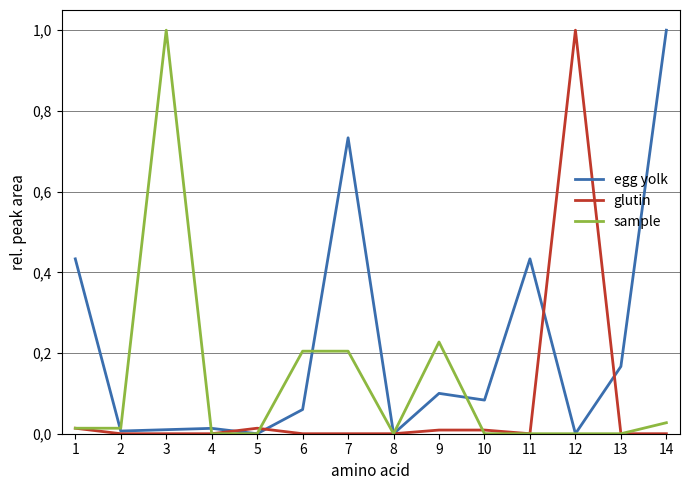

What is the difference between the second highest and minimum values in the egg yolk series?

0.7